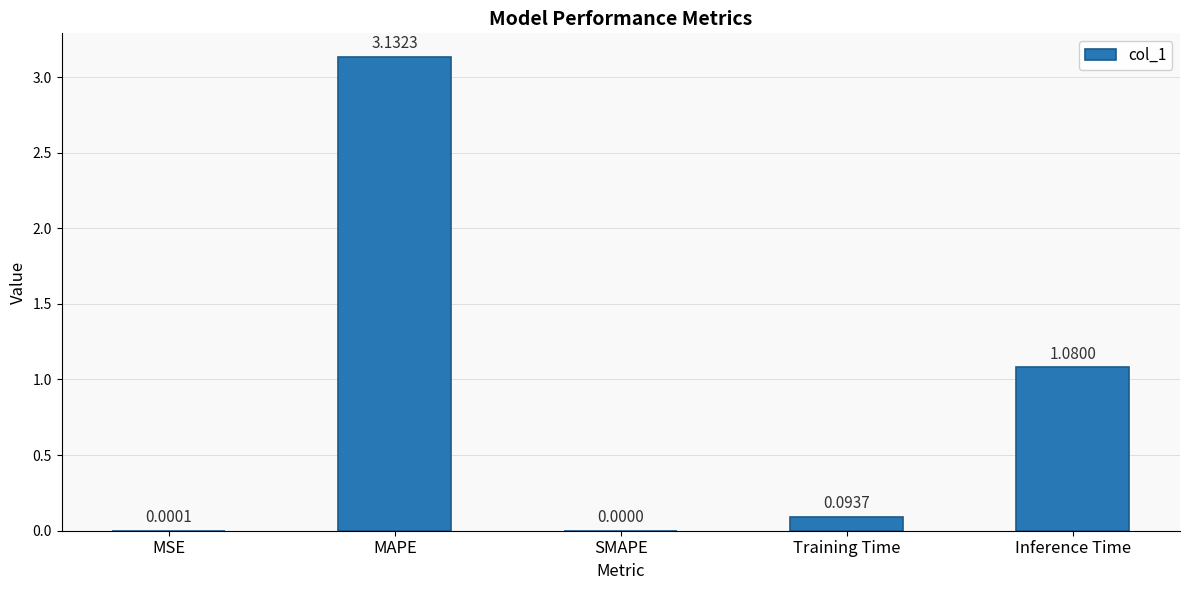

At which label is the value closest to 1?

Inference Time